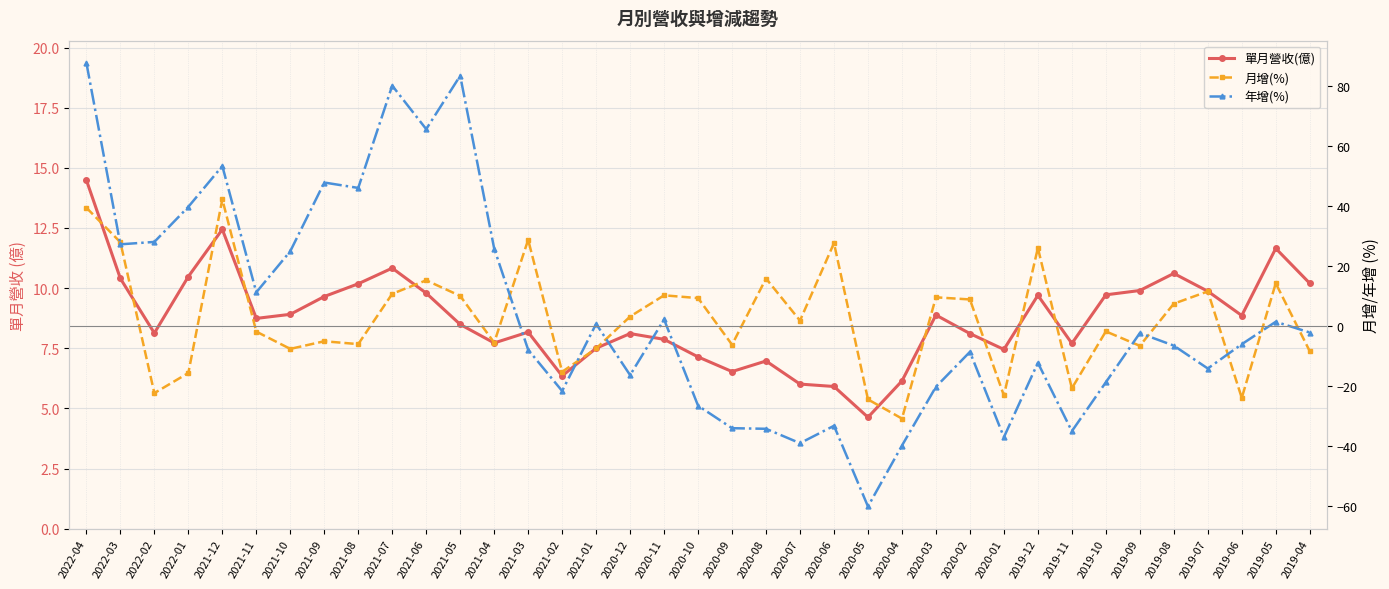

How many series are shown in this chart?

3